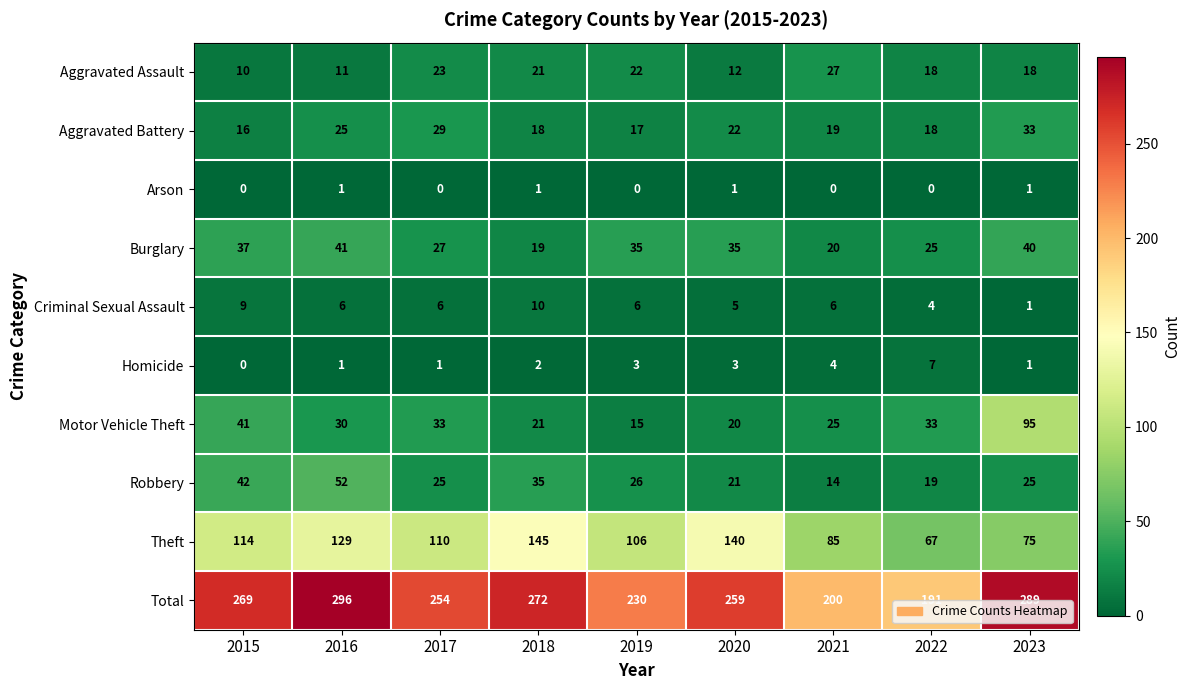

At how many categories does at least one series exceed 140?

9